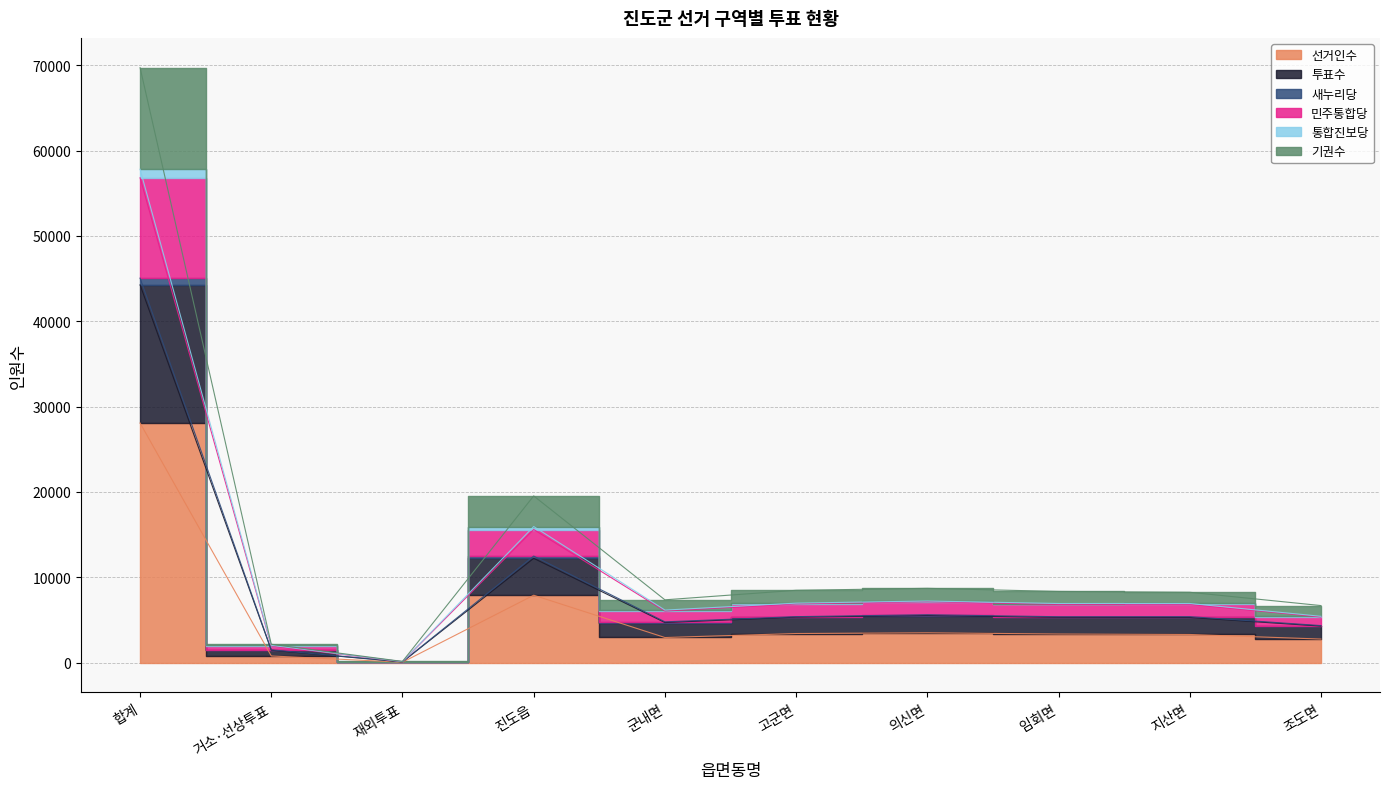

What is the highest value of the 선거인수 series?

28082